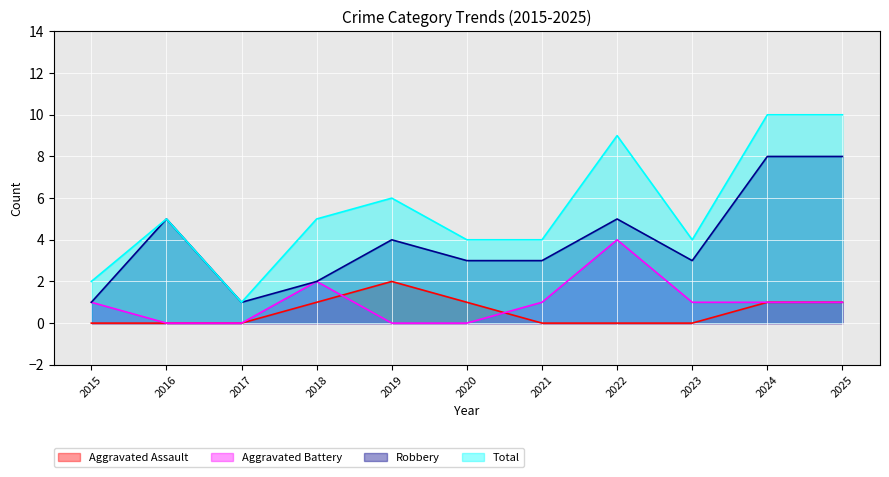

Where is Robbery nearest to the value 4?

2019